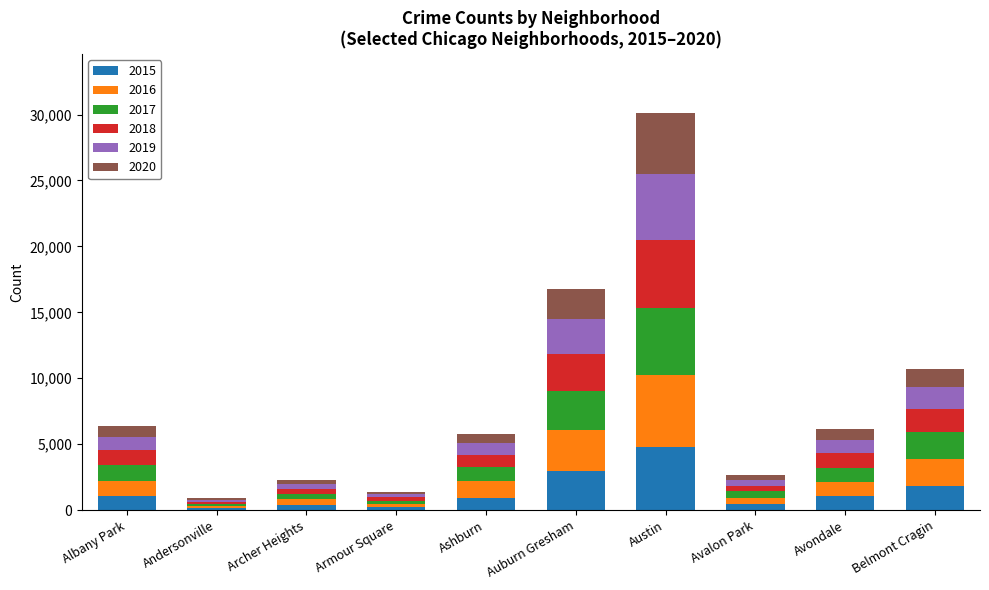

At which category is the sum across all series the highest?

Austin